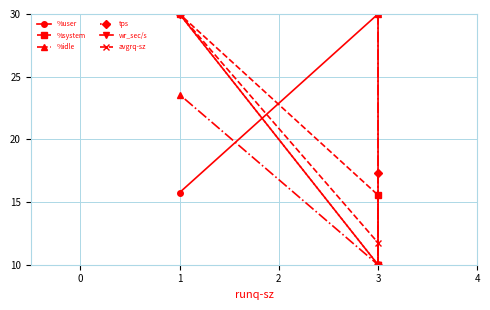

What is the difference between the maximum and minimum values in the tps series?

20.0